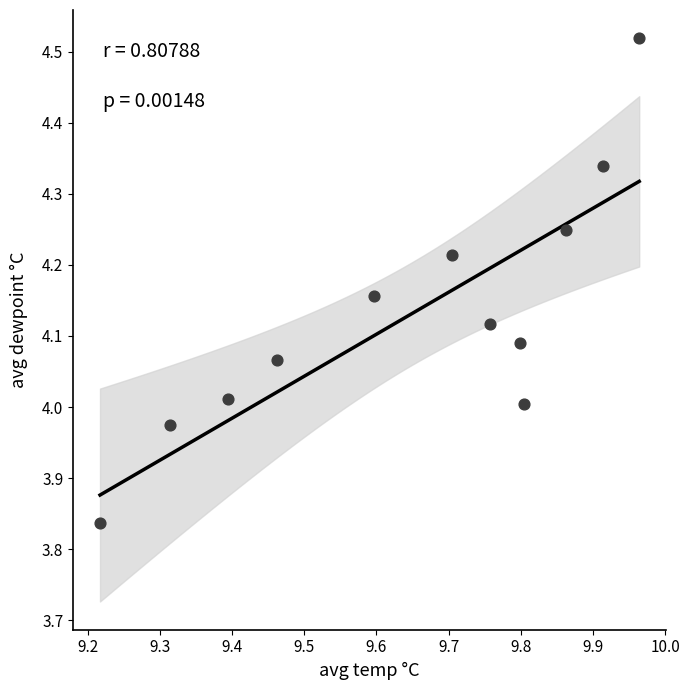

What is the range of X values (max minus min)?

0.7